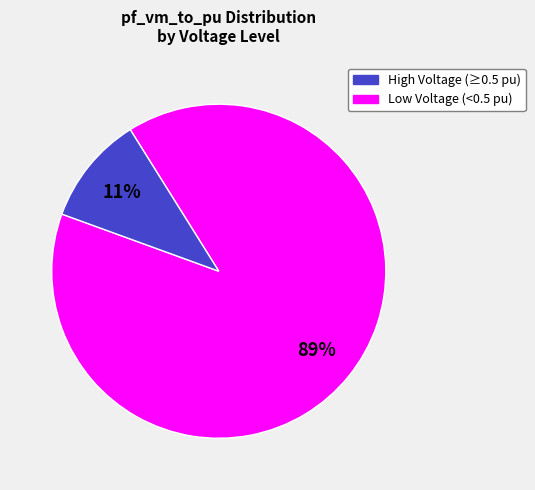

To the nearest percent, what is the average slice percentage?

50%